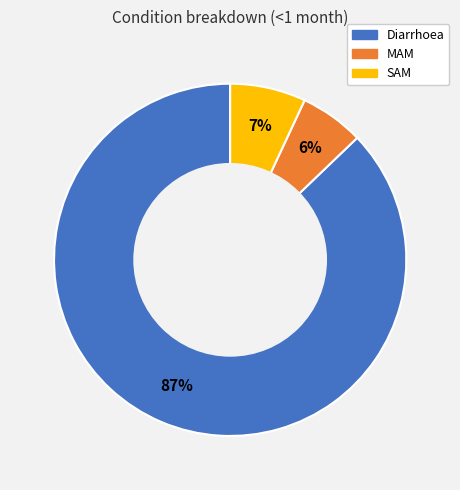

What is the largest slice in the pie chart?

Diarrhoea